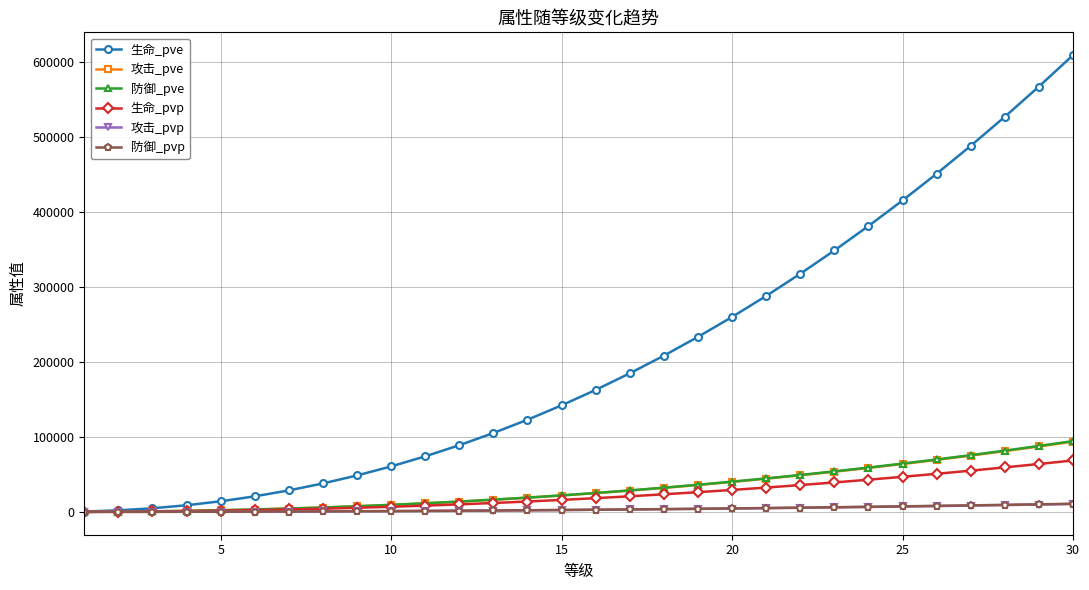

Does the chart display data point markers on the line(s)?

Yes